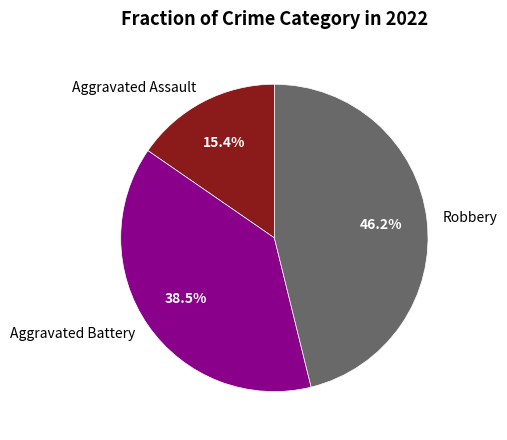

Which category has the biggest portion of the pie?

Robbery